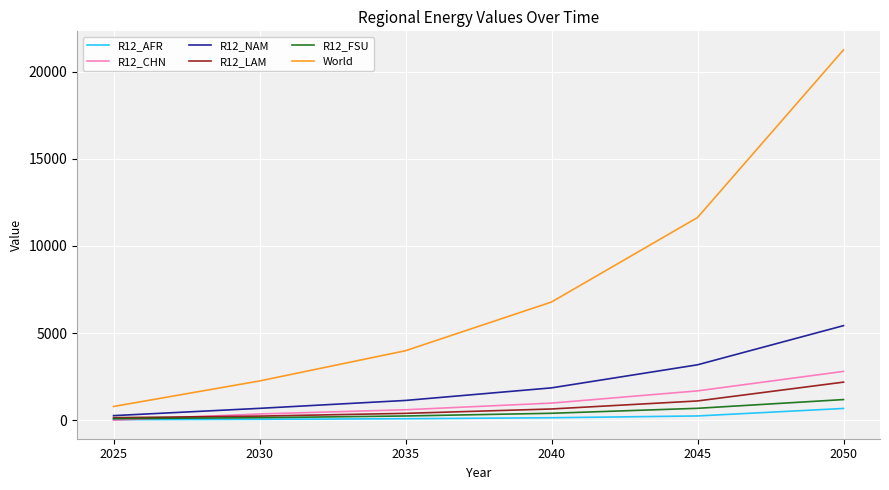

True or false: R12_LAM has a value of 646.4 at 2040.

True